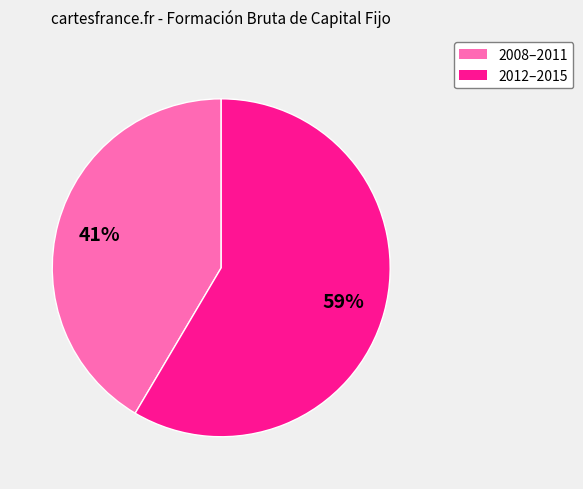

Is there any slice that represents more than half of the pie?

Yes